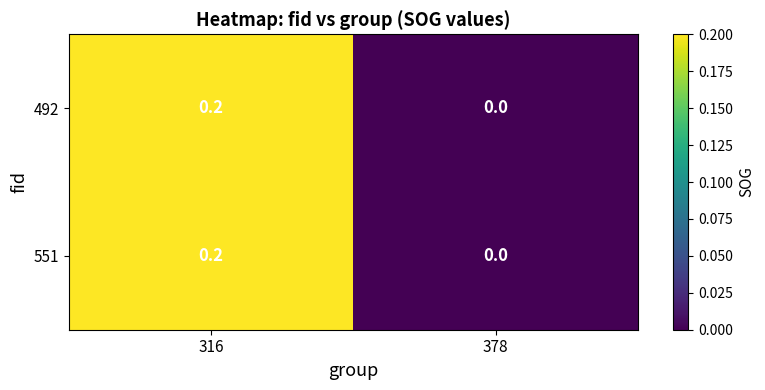

Reading left to right, list all the values displayed in this chart.

492: 316=0.2	378=0.0
551: 316=0.2	378=0.0